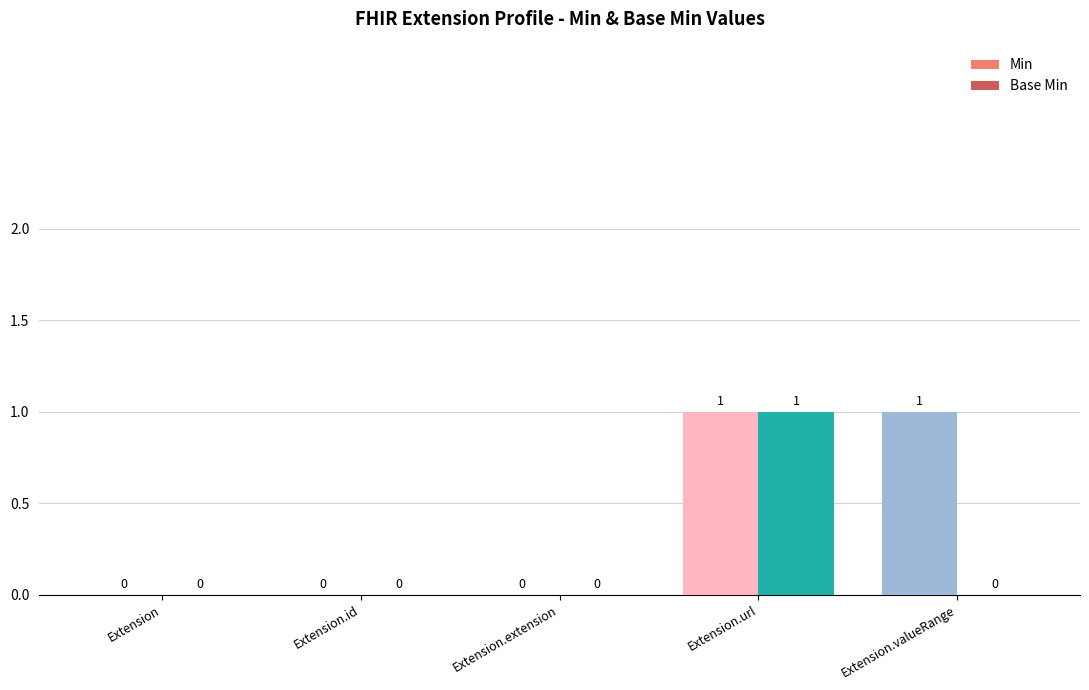

What is the greatest value displayed?

1